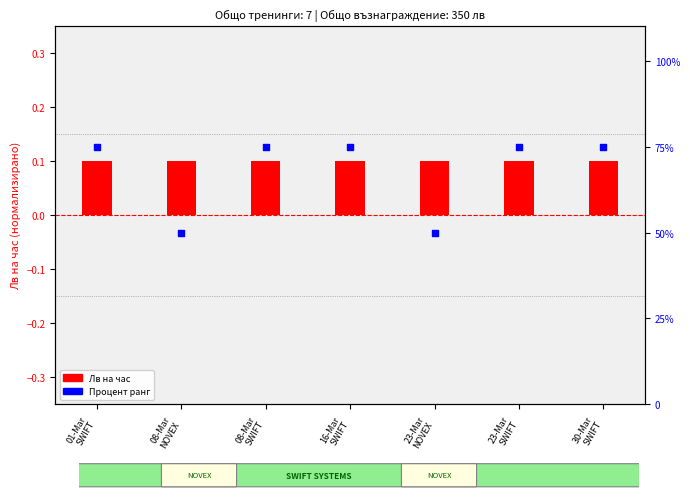

Is the value of Лв на час at 30-Mar
SWIFT greater than the value of Процент ранг at 08-Mar
NOVEX?

No